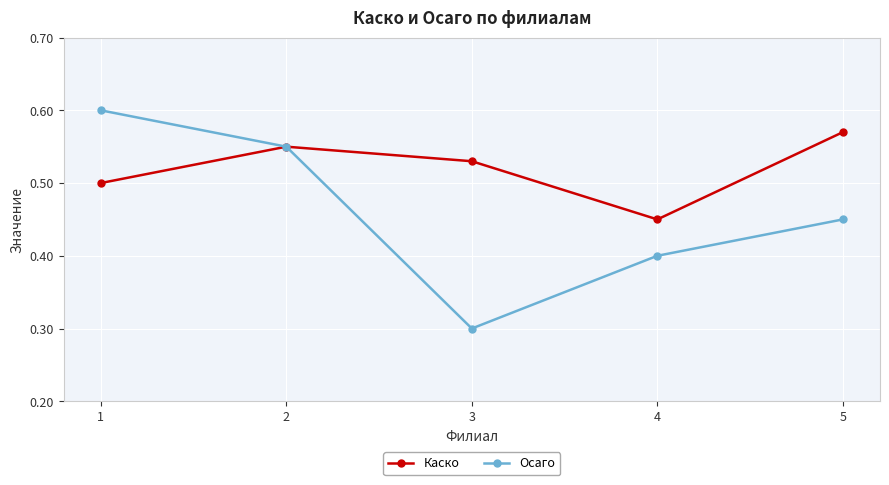

Between 3 and 4, which series saw the biggest shift?

Осаго